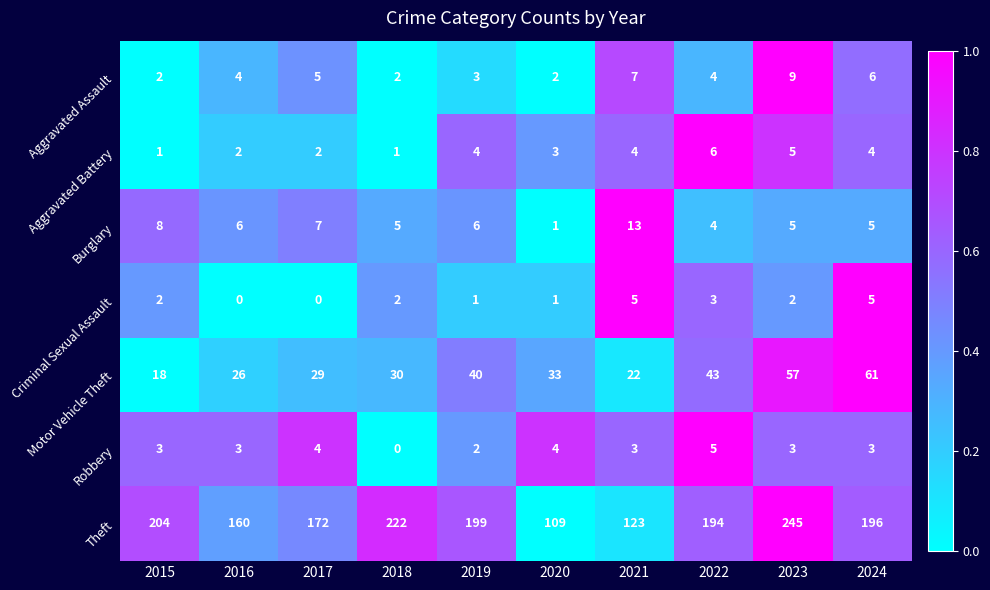

What is the difference between the maximum and minimum values in the Robbery series?

5